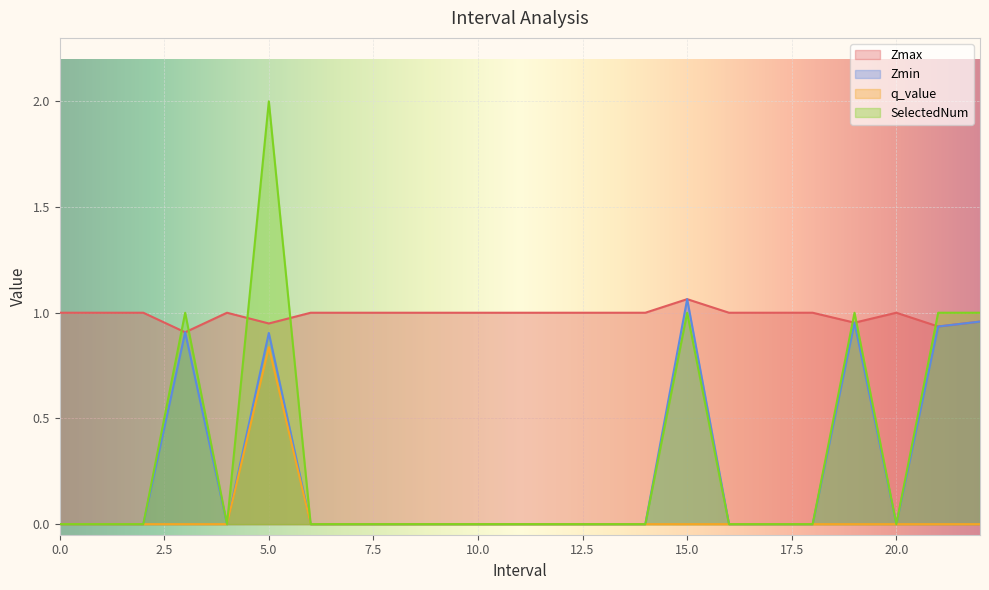

What is the highest value of the Zmin series?

1.1